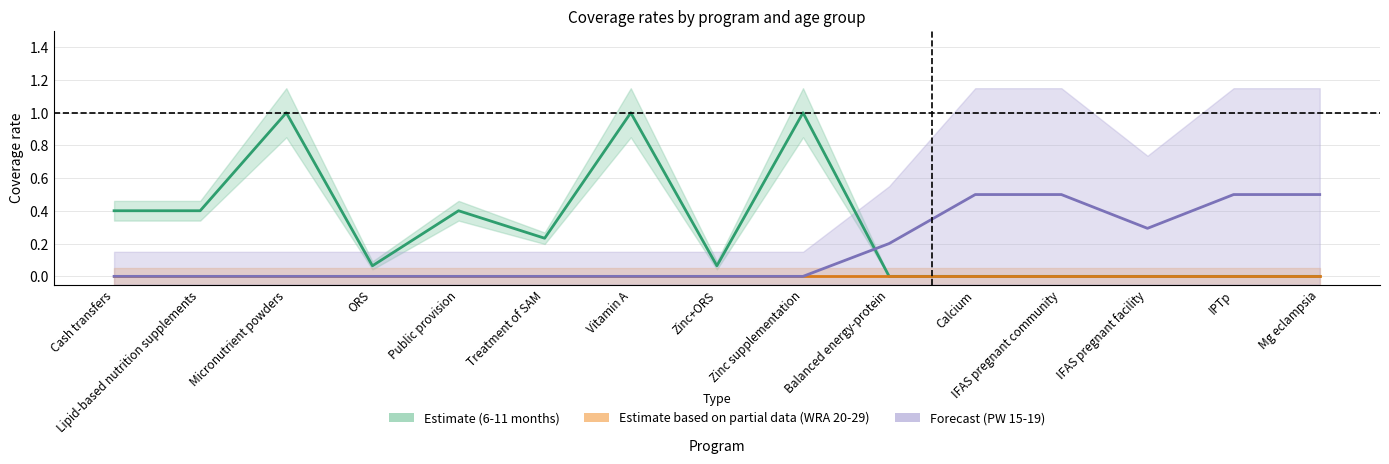

How many values are above zero?

9